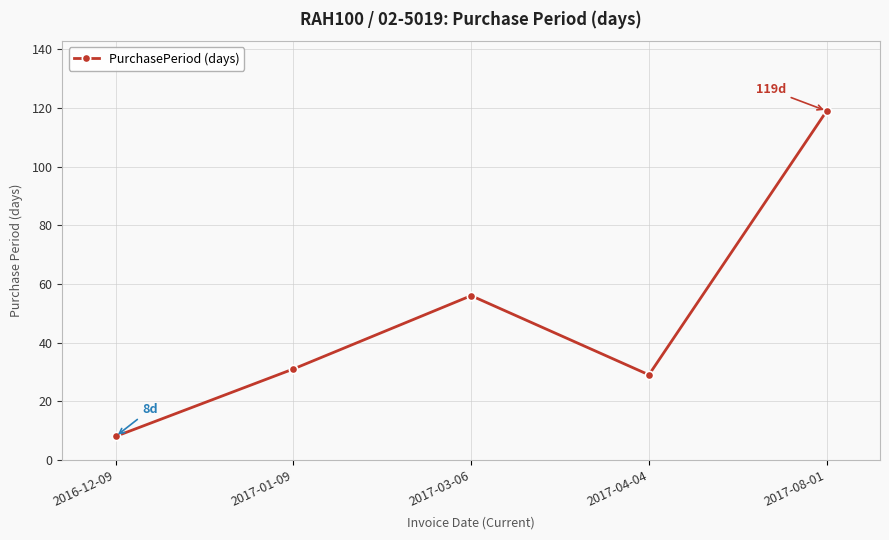

The chart shows a value of 29 at 2017-04-04. True or false?

True